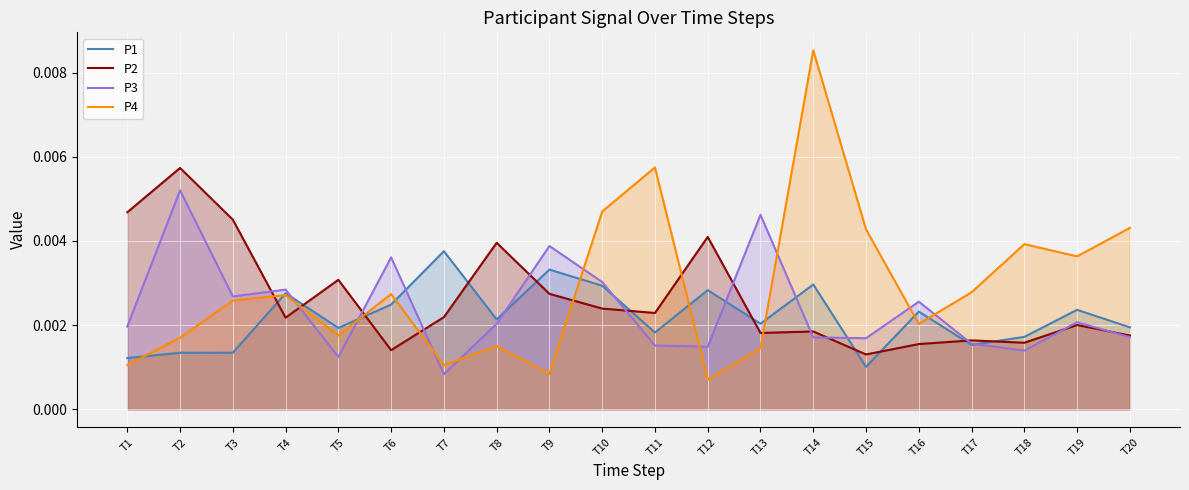

What are all the series names shown in the legend?

P1, P2, P3, P4